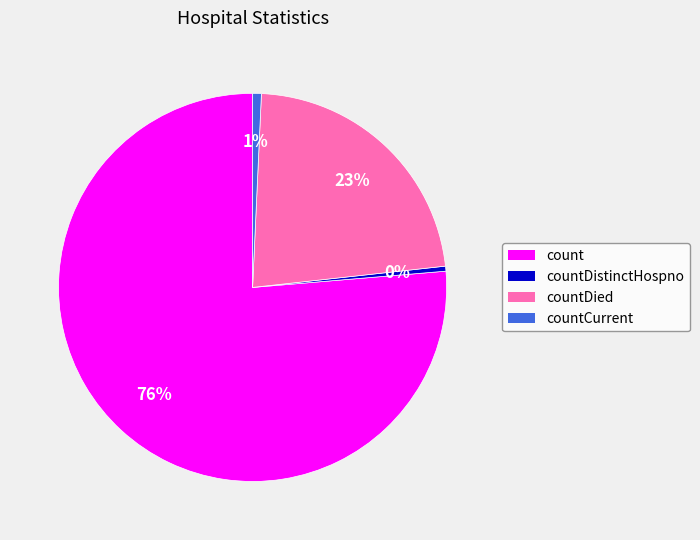

To the nearest percent, what is the combined percentage of count and countCurrent?

77%